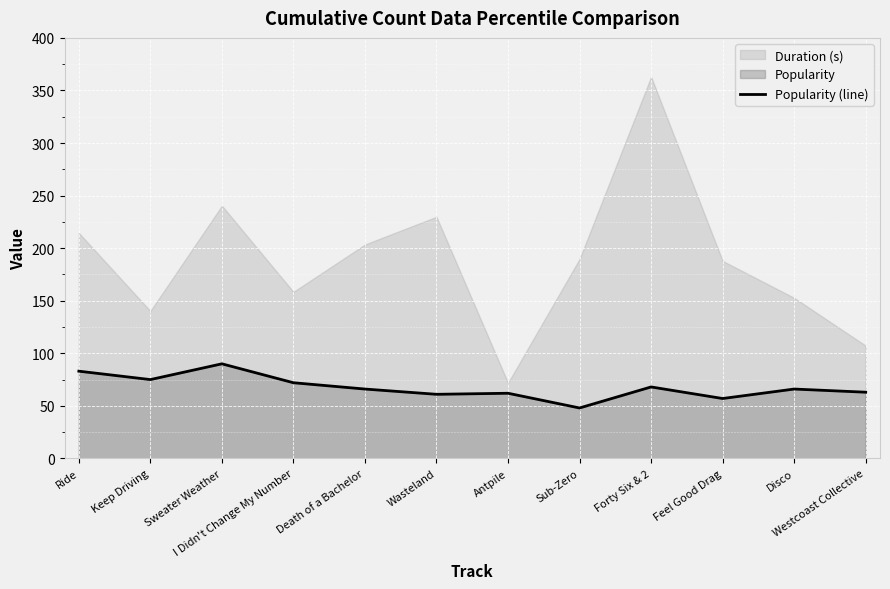

Is it true that Popularity (line) equals 141 at Ride?

False